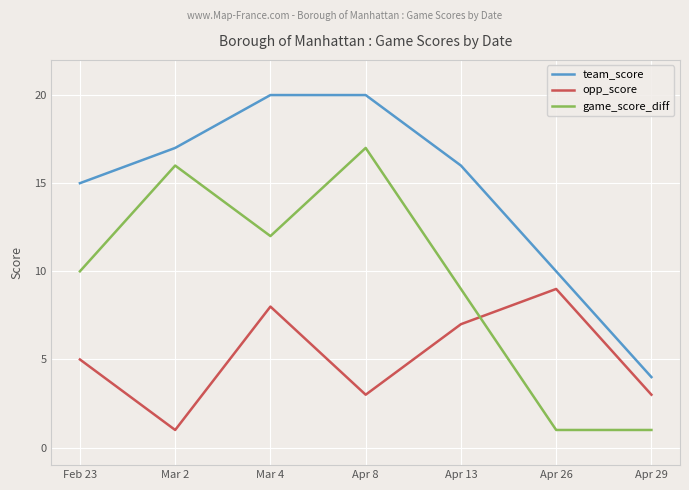

What is the maximum value for team_score?

20